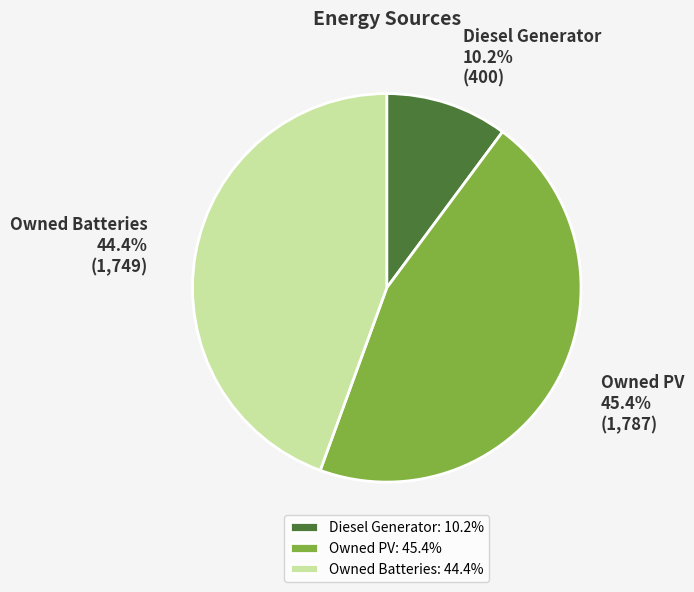

How many slices are in this pie chart?

3